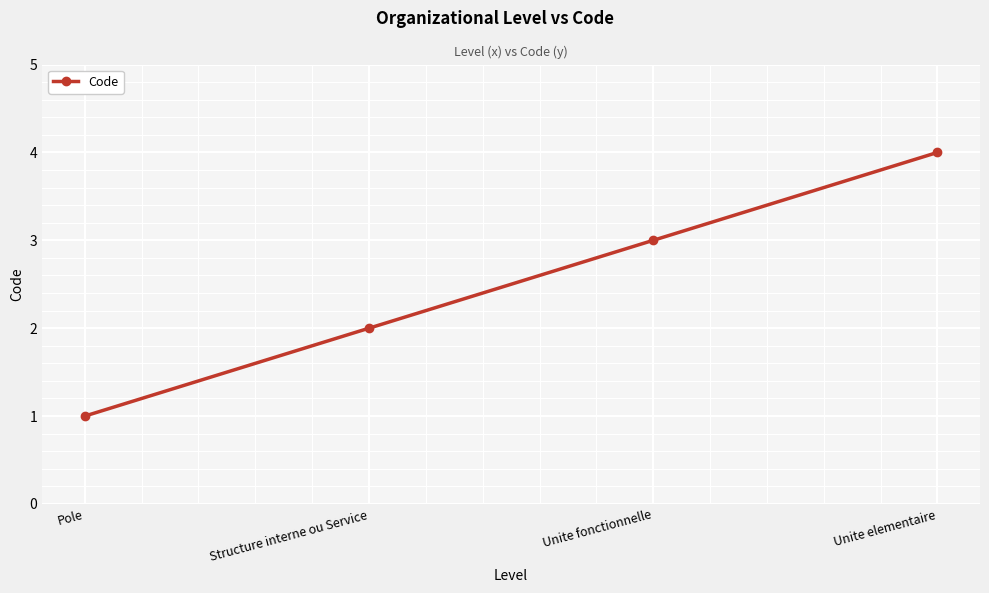

The chart shows a value of 3 at Structure interne ou Service. True or false?

False